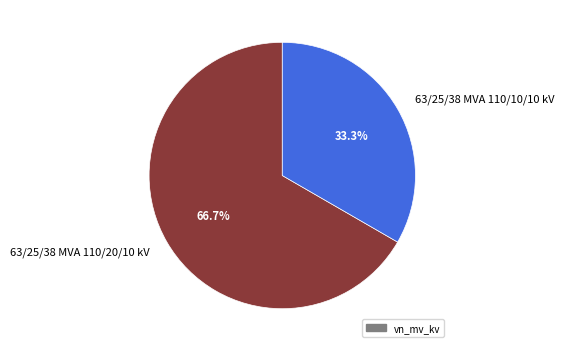

Does 63/25/38 MVA 110/10/10 kV represent more than half of the total?

No